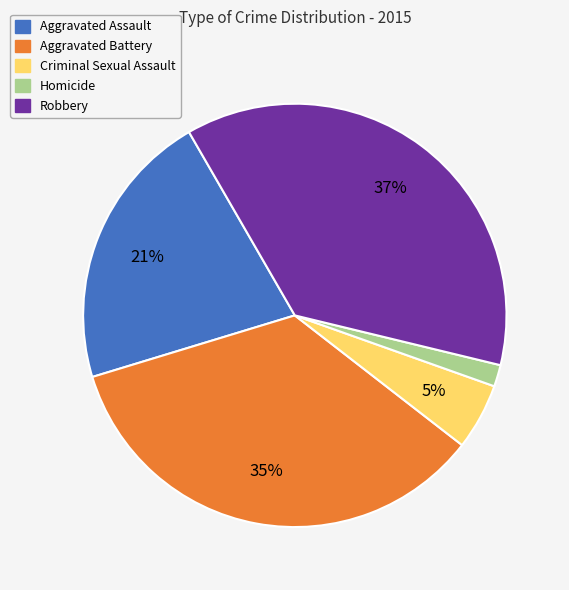

To the nearest percent, what is the combined percentage of Robbery and Criminal Sexual Assault?

42%